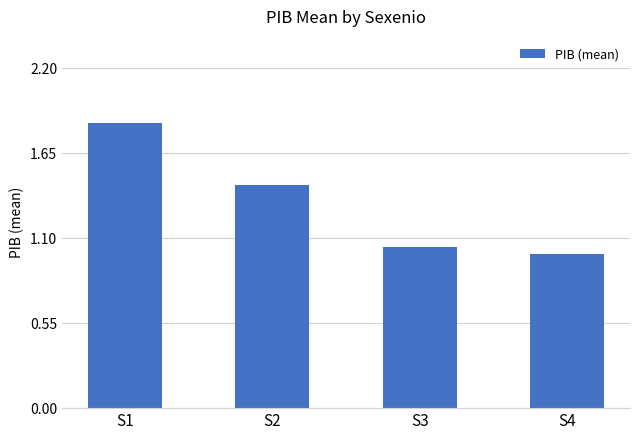

Where is the data nearest to the value 1?

S4